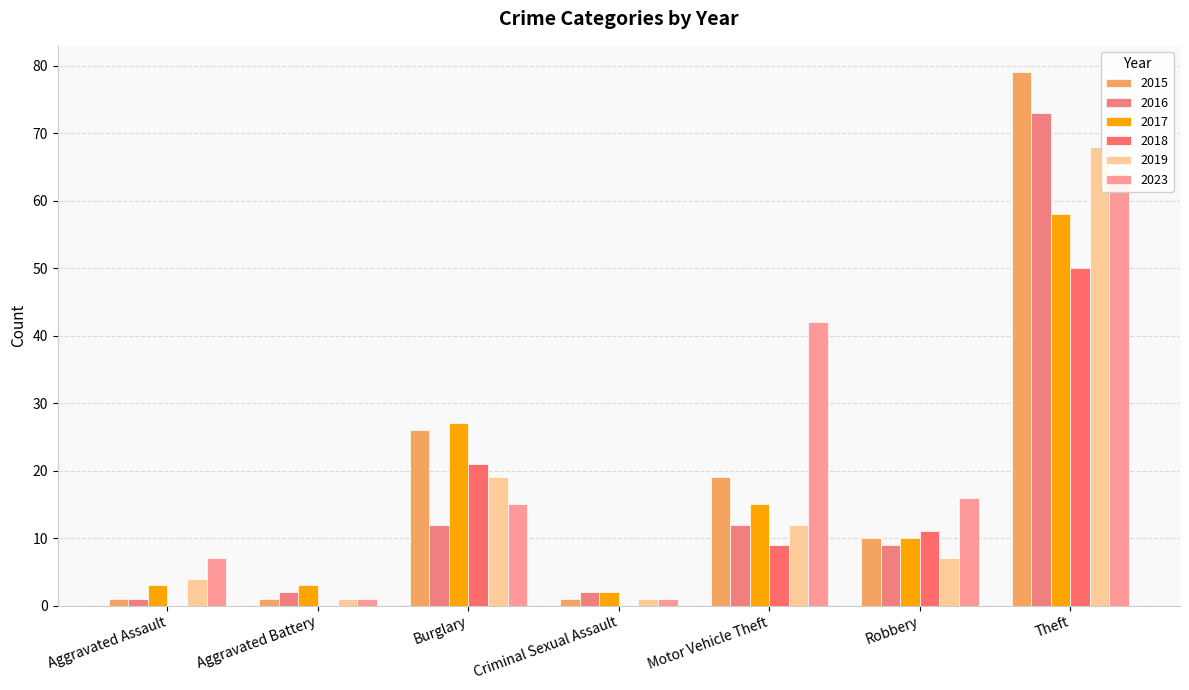

At which label is 2015 closest to 40?

Burglary